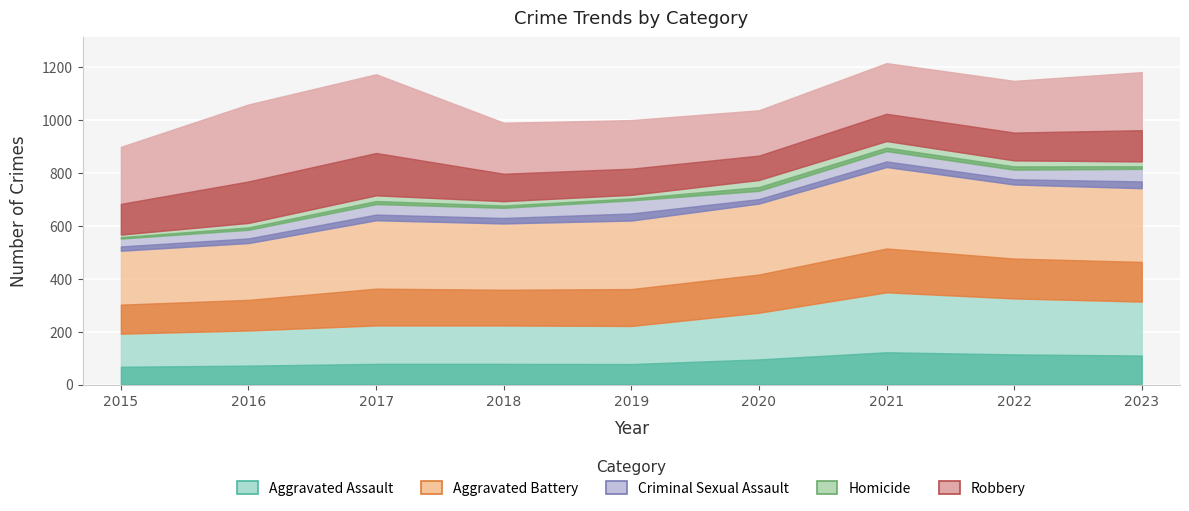

Which series has the largest range (max minus min)?

Robbery